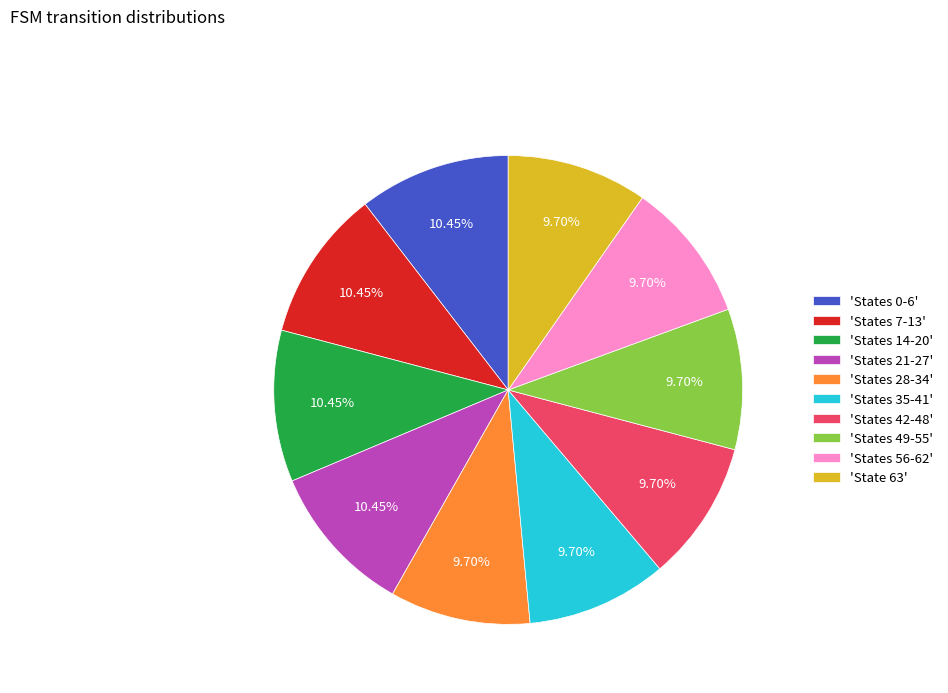

Does any single category account for the majority?

No